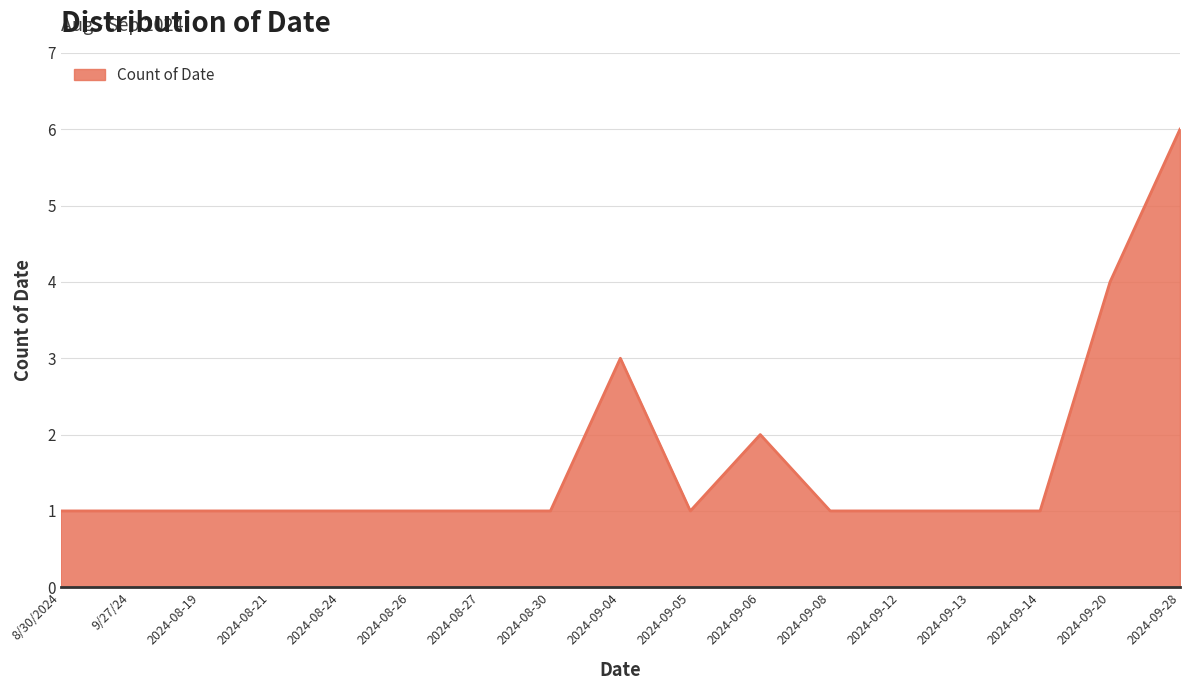

What is the change in value from 9/27/24 to 2024-09-28?

+5